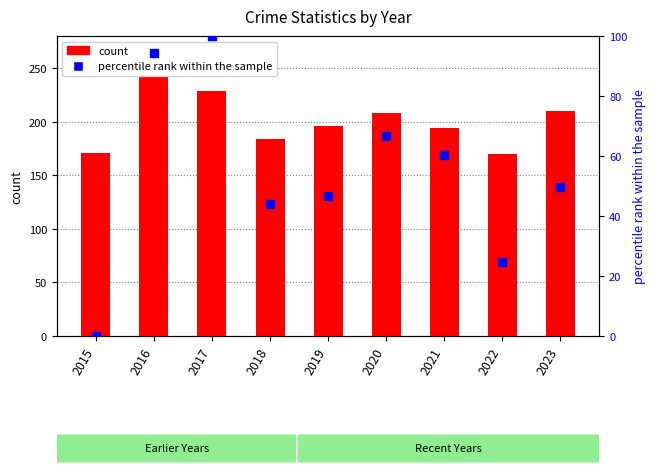

Which series contains the lowest Y value?

percentile rank within the sample